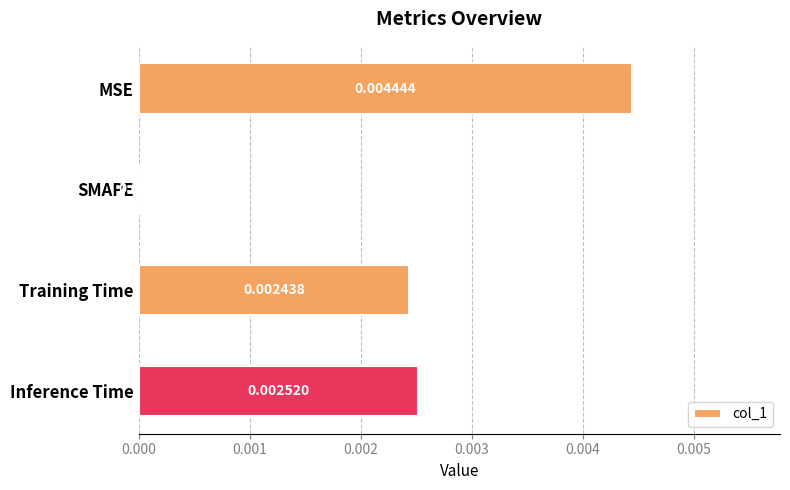

How many positive values are there?

3